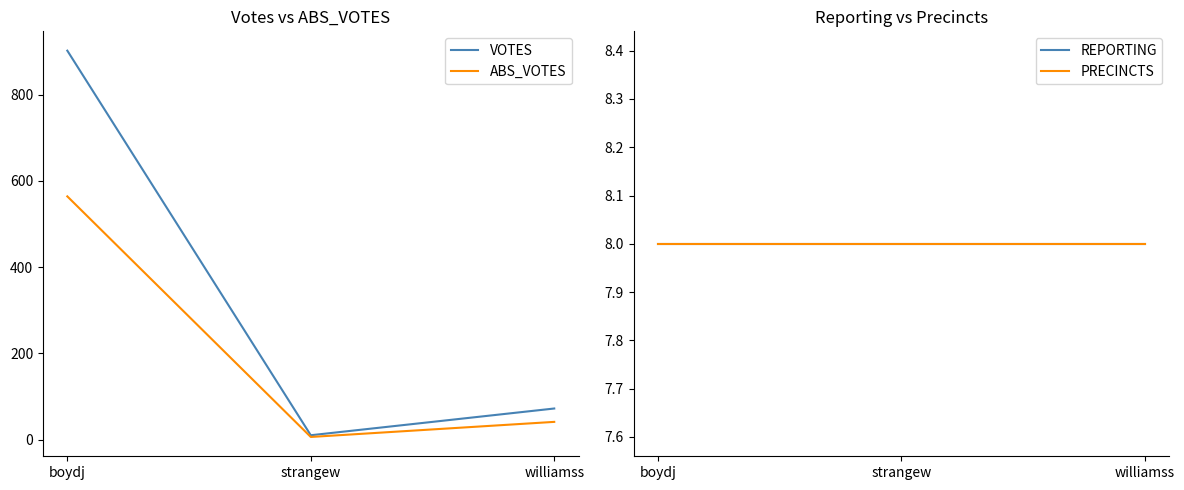

At boydj, list the series in order from largest to smallest.

VOTES, ABS_VOTES, REPORTING, PRECINCTS